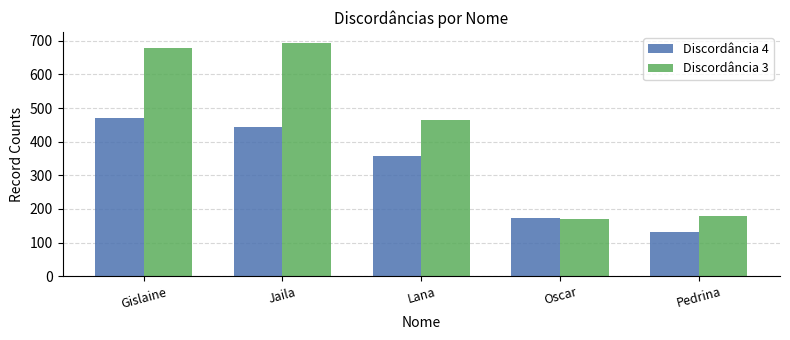

What is the sum of all Discordância 3 values?

2184